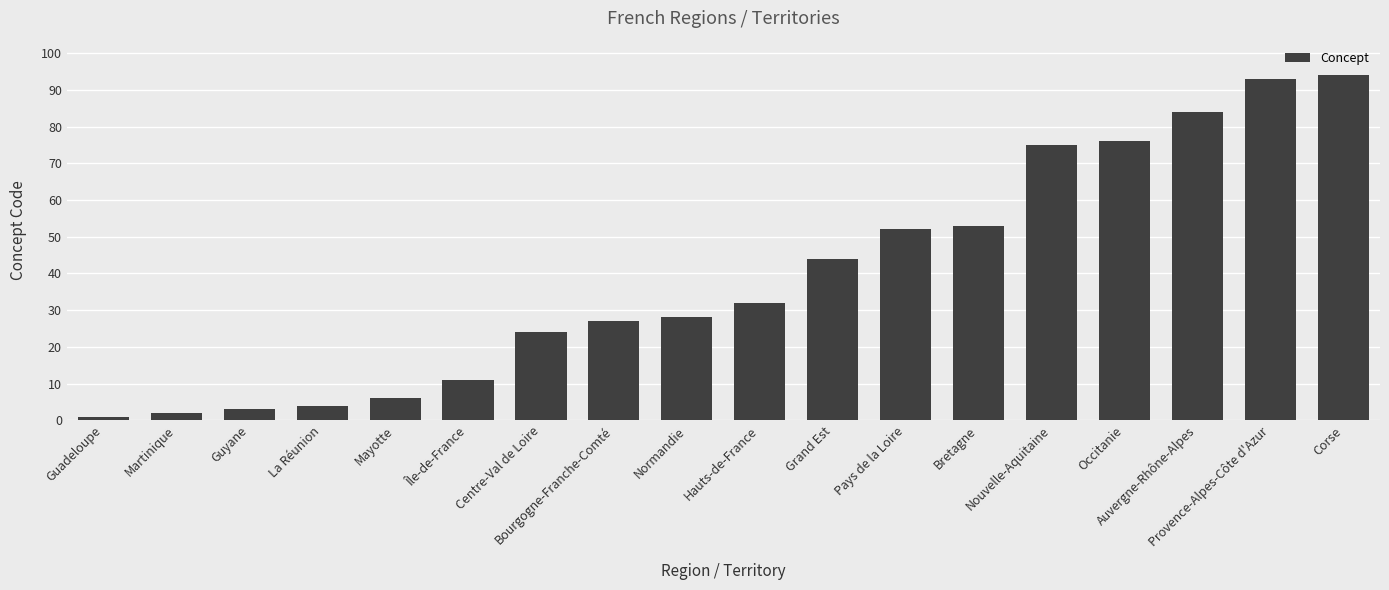

What is the difference between the values at La Réunion and Martinique?

2